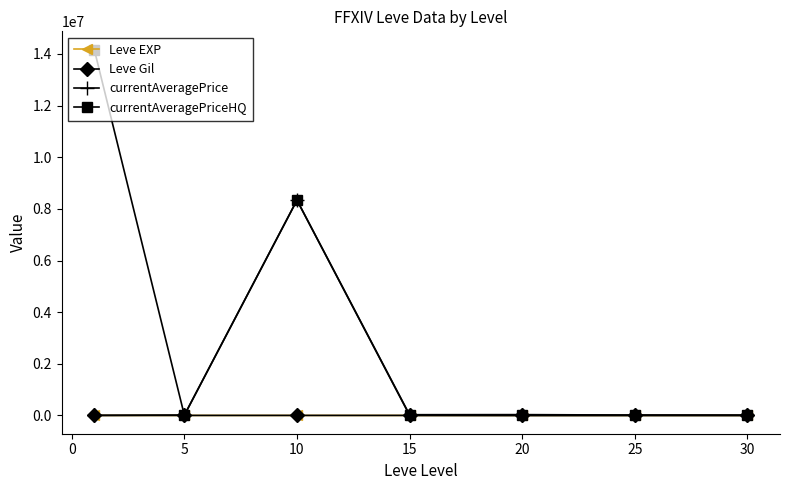

How many values in the Leve Gil series are below 531?

3